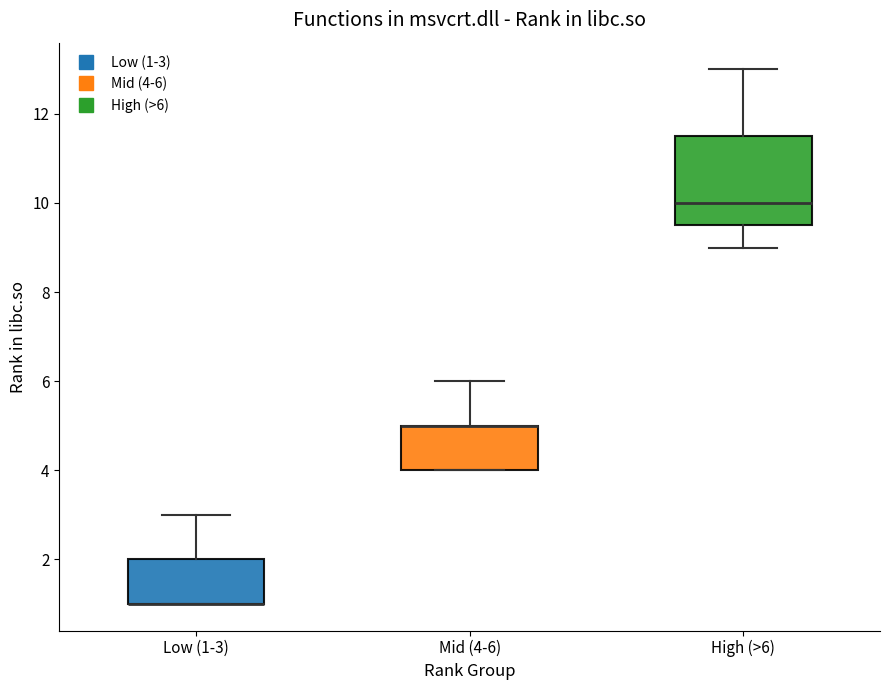

Which box is the tallest, from its lower edge to its upper edge?

High (>6)